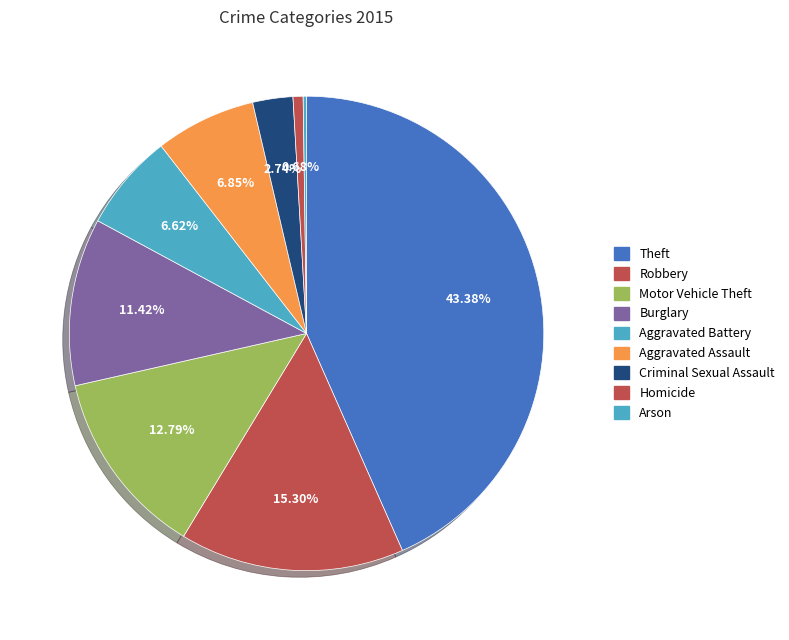

Is it true that Robbery is 20% of the pie?

False